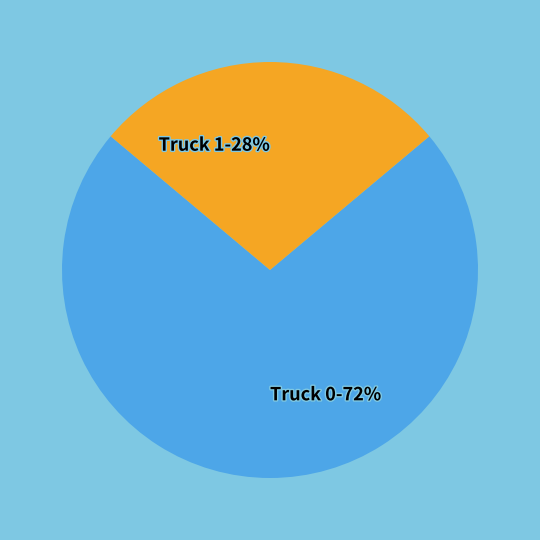

Count the number of slices in the pie.

2